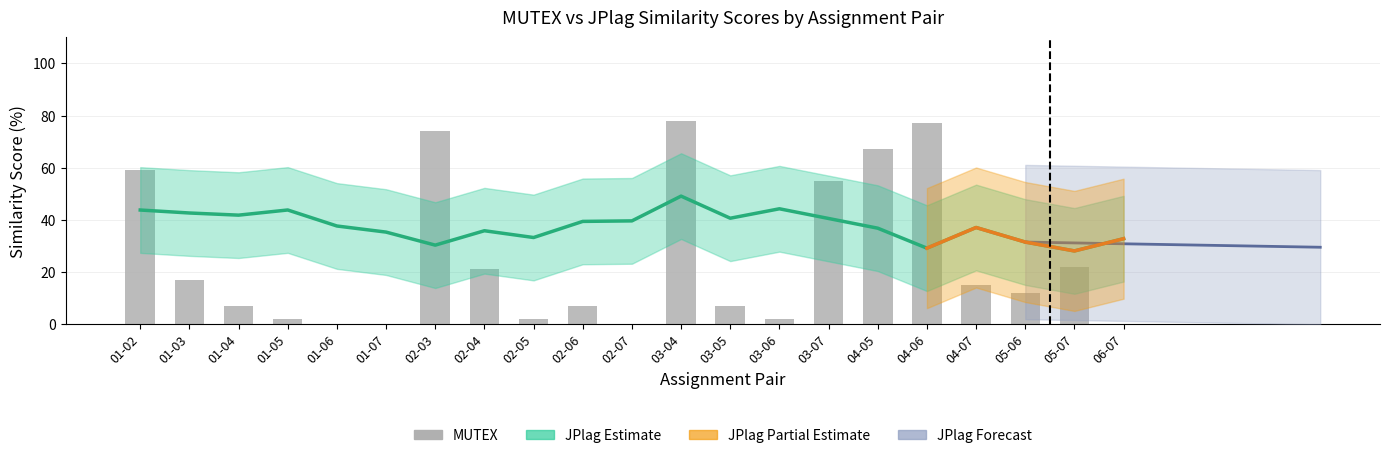

What position from the right is 06-07?

1